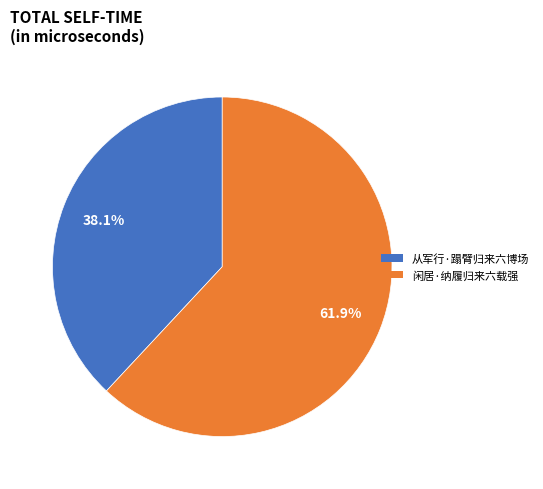

Which slice is the smallest?

从军行·蹋臂归来六博场